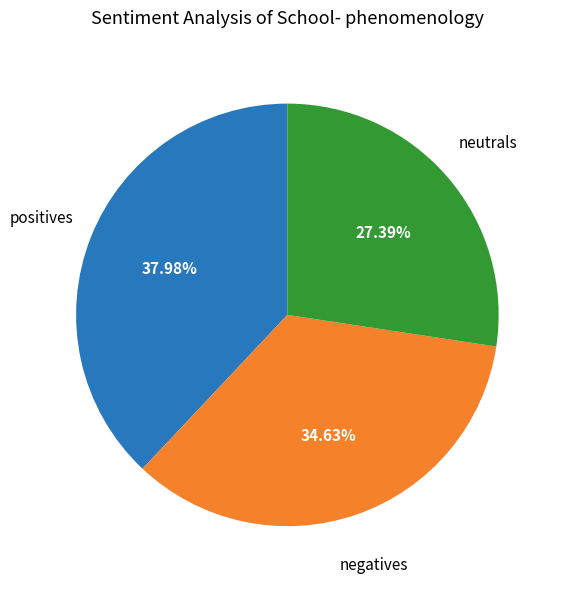

Is there a majority slice in this chart?

No